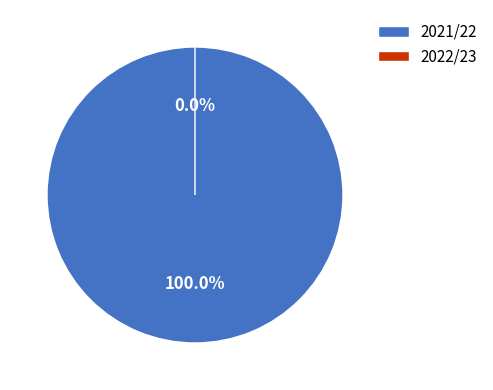

Which category has the biggest portion of the pie?

2021/22